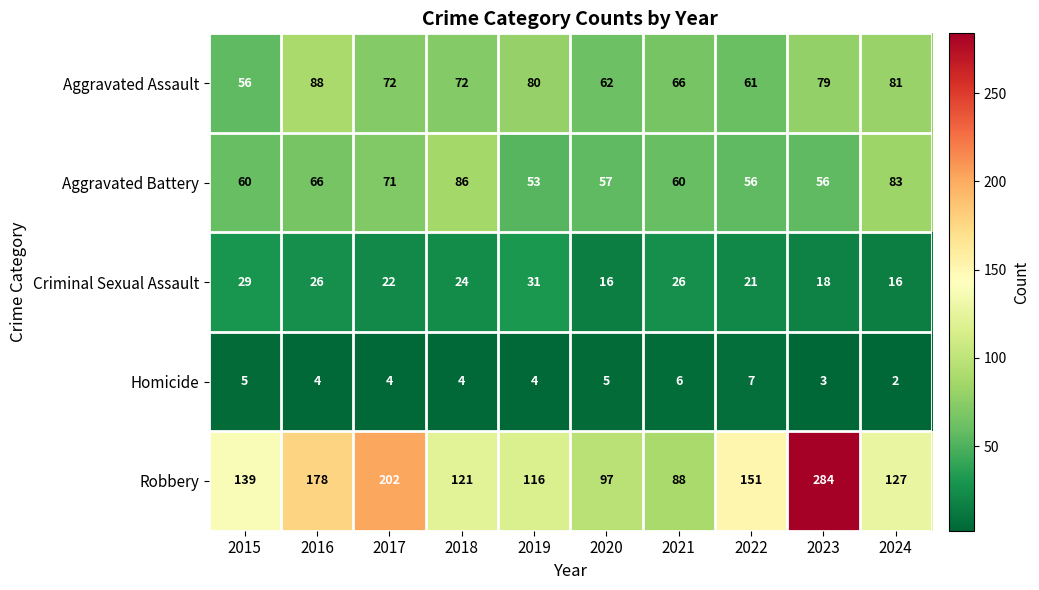

What is the difference between the maximum and minimum values in the Aggravated Battery series?

33